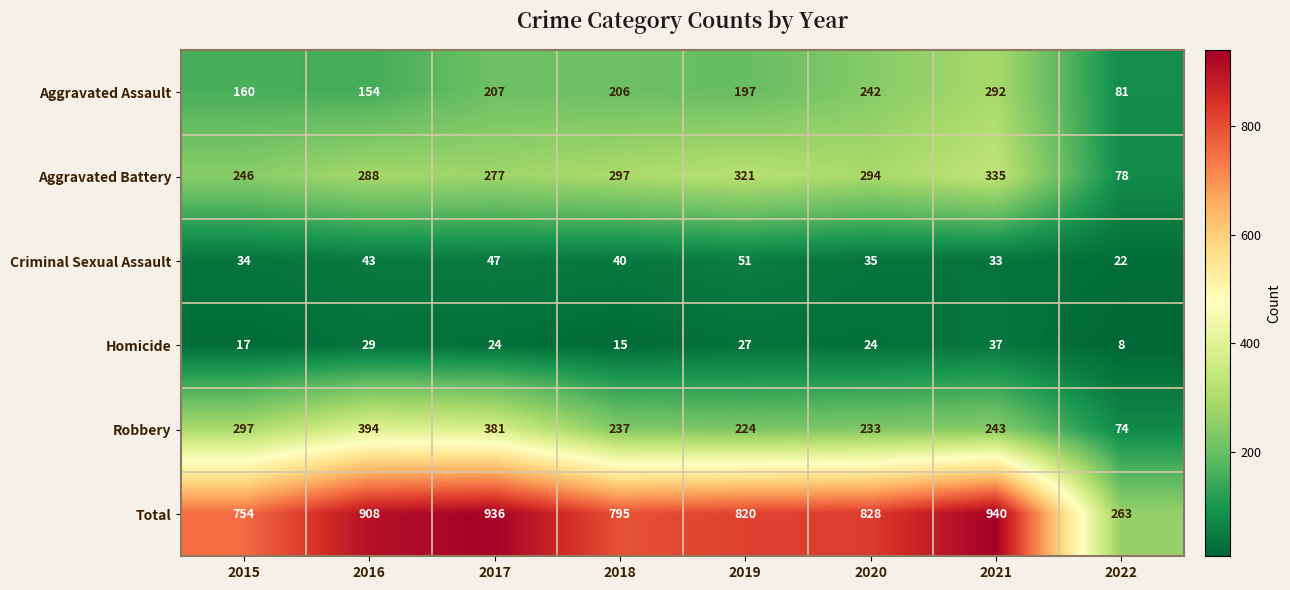

Where does the Total series first go above 828?

2016